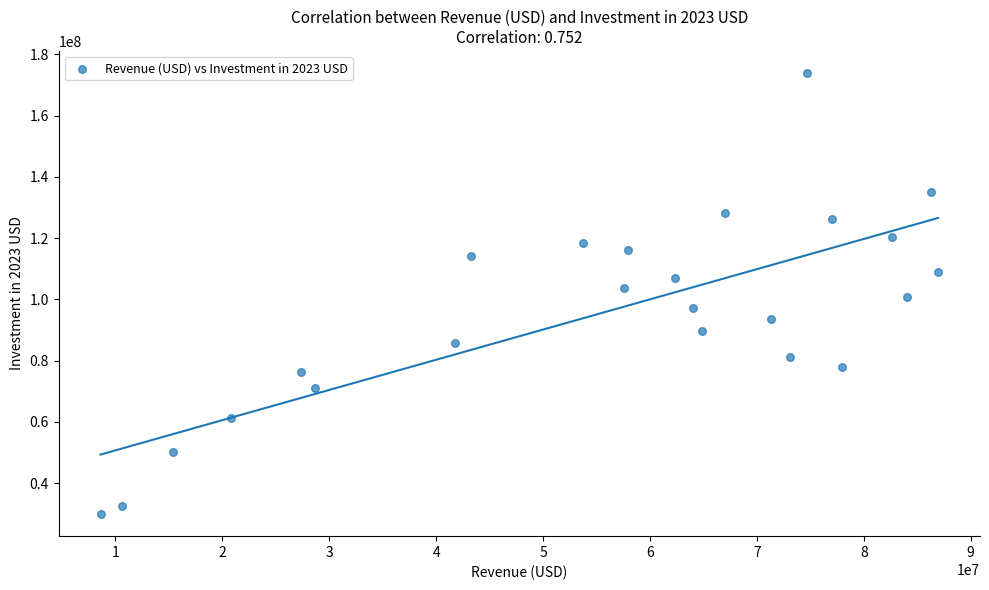

What is the range of X values (max minus min)?

78342822.0